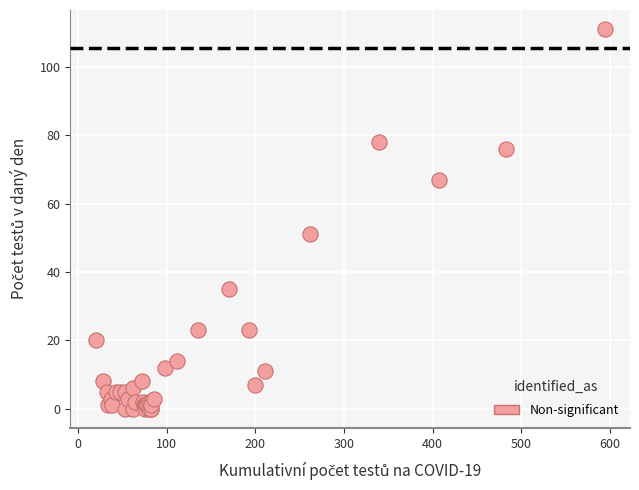

What Y value in the scatter plot is closest to 55?

51